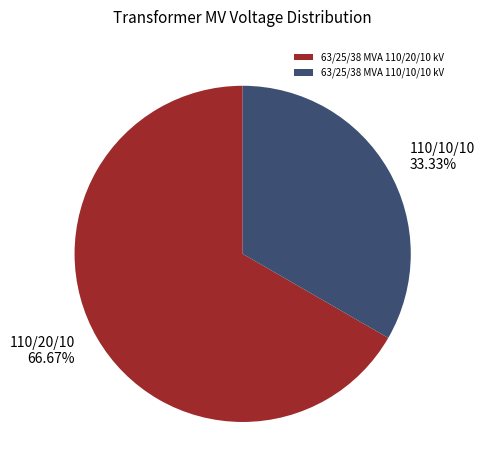

Count the number of slices in the pie.

2